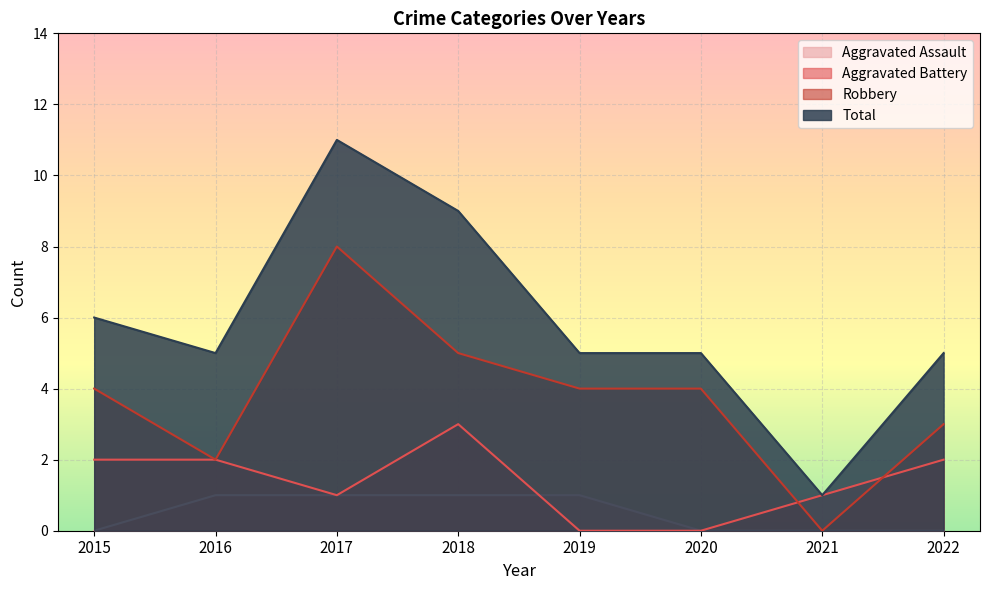

True or false: Total and Aggravated Assault cross at least once.

False